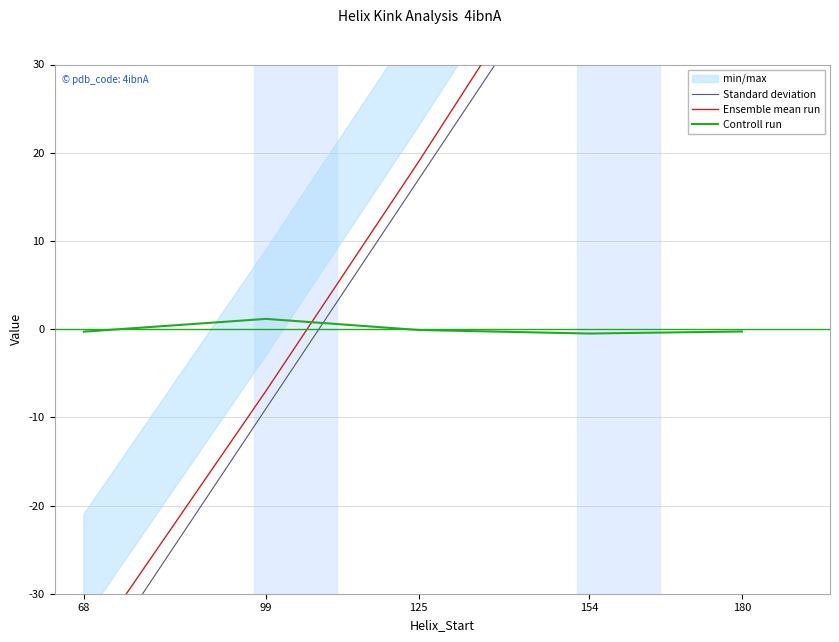

Which series has the largest total across all categories?

Ensemble mean run